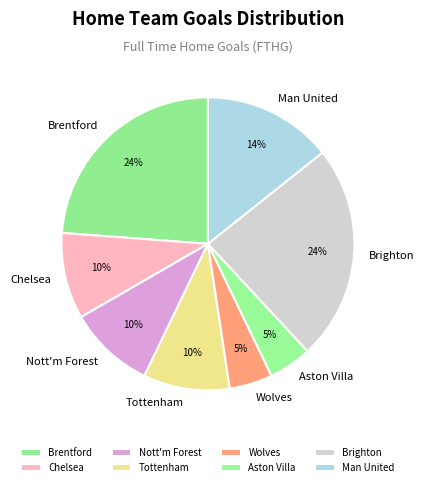

Approximately how many times larger is the value at Chelsea compared to Brighton?

0.4